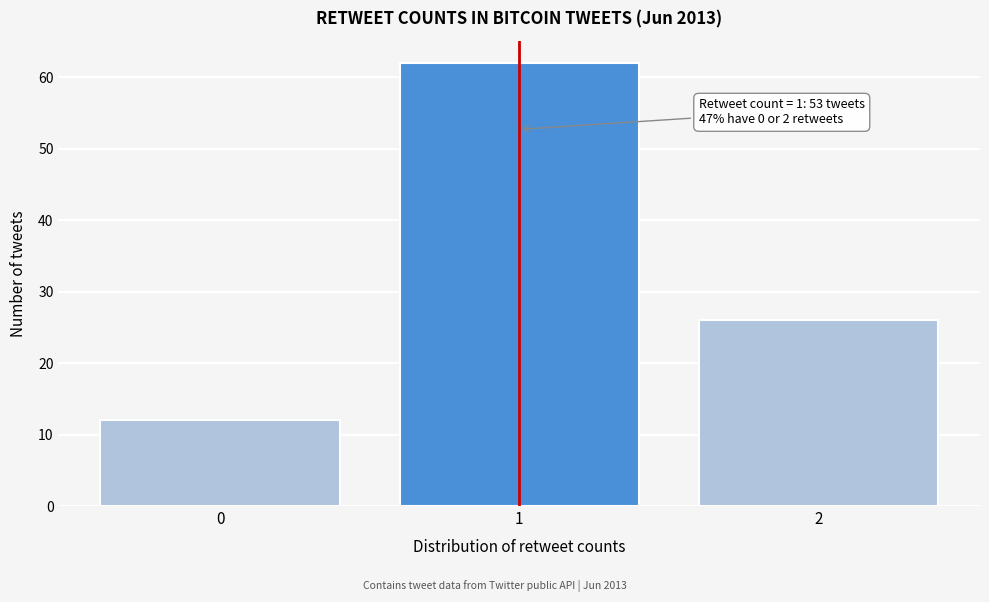

Reading left to right, extract all data points from this chart.

12	62	26